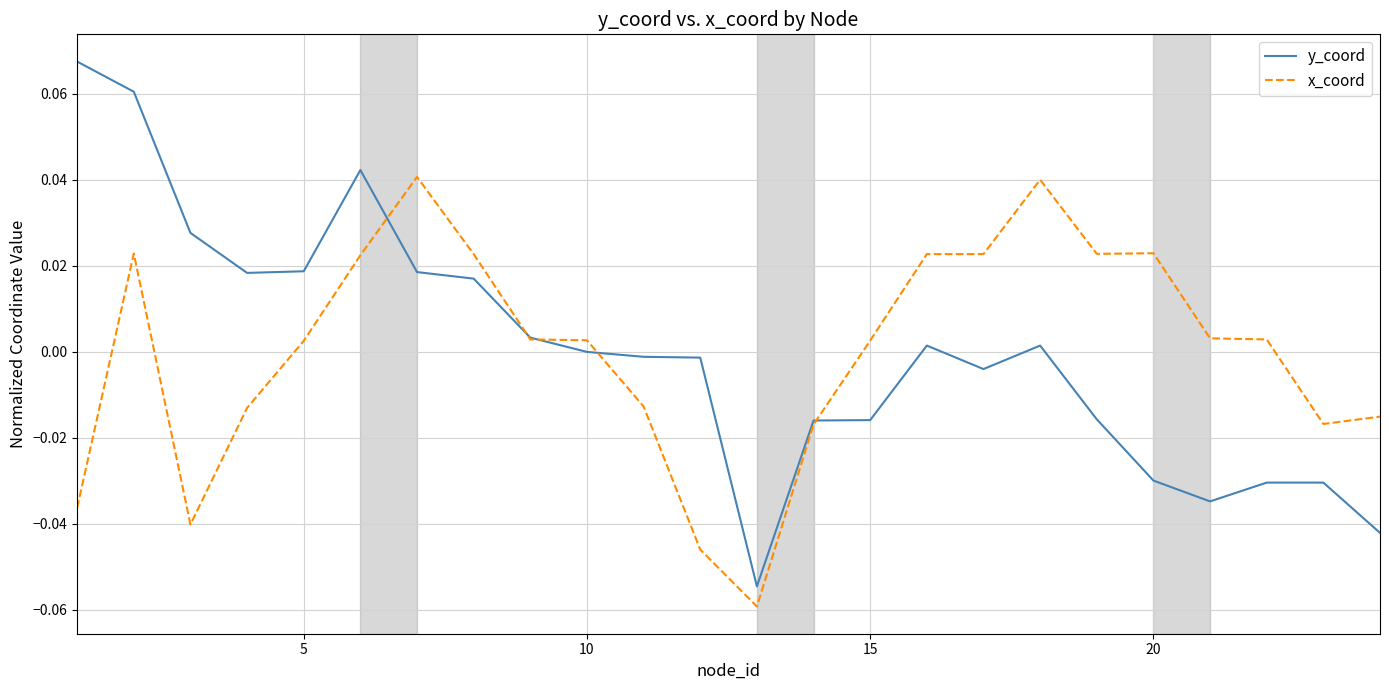

What are all the series names shown in the legend?

y_coord, x_coord